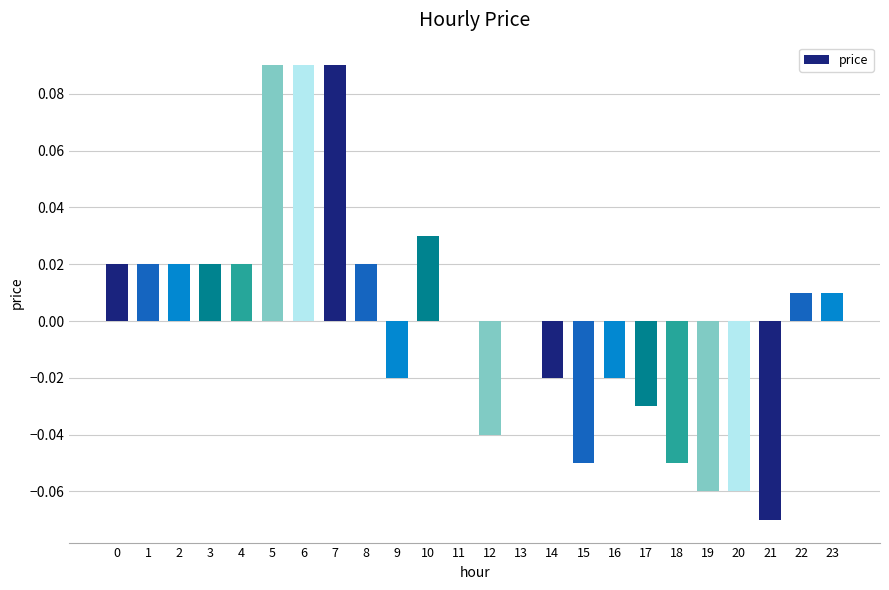

Count the number of data series in this chart.

1